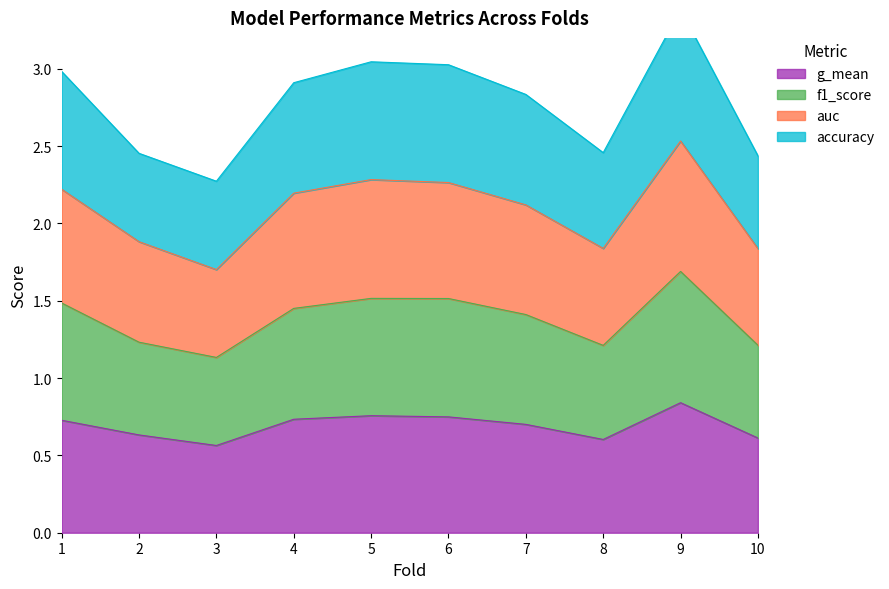

True or false: g_mean has a value of 0.3 at 3.

False